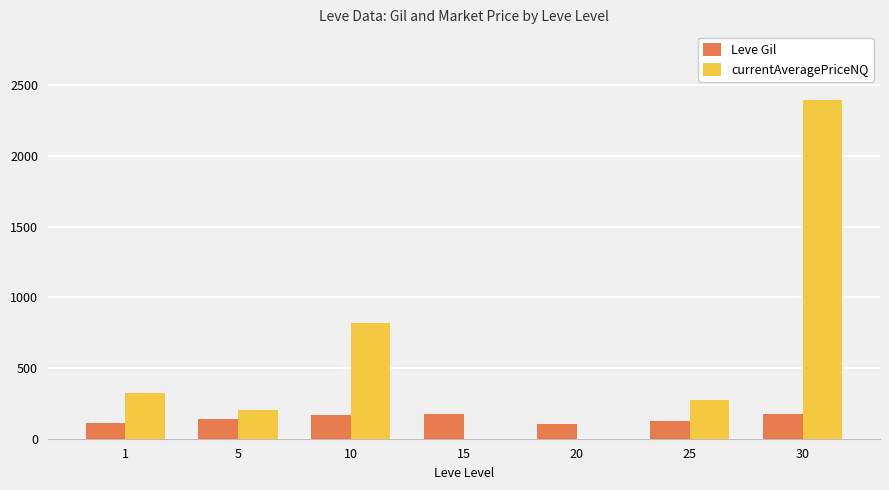

Which series changed the most between 25 and 30?

currentAveragePriceNQ